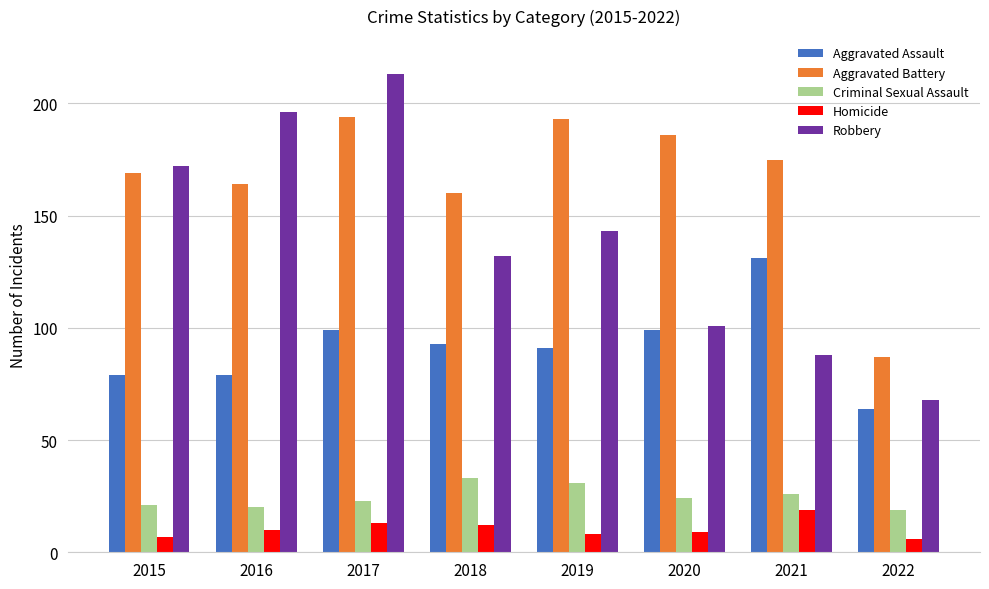

Reading right to left, what are all the values shown in this chart?

Aggravated Assault: 2022=64	2021=131	2020=99	2019=91	2018=93	2017=99	2016=79	2015=79
Aggravated Battery: 2022=87	2021=175	2020=186	2019=193	2018=160	2017=194	2016=164	2015=169
Criminal Sexual Assault: 2022=19	2021=26	2020=24	2019=31	2018=33	2017=23	2016=20	2015=21
Homicide: 2022=6	2021=19	2020=9	2019=8	2018=12	2017=13	2016=10	2015=7
Robbery: 2022=68	2021=88	2020=101	2019=143	2018=132	2017=213	2016=196	2015=172